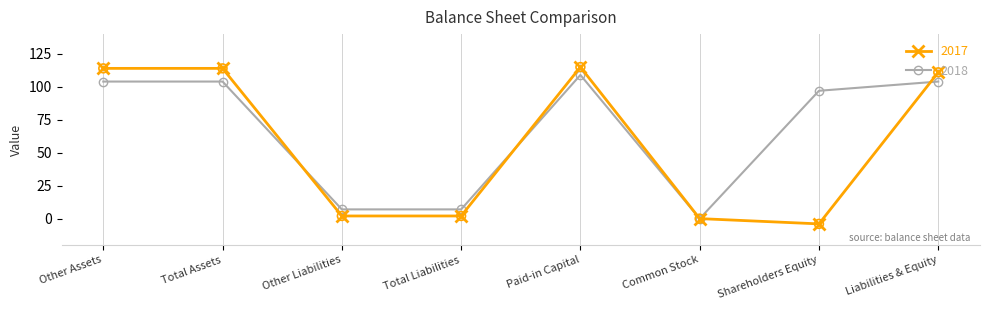

Which series has the widest spread of values?

2017